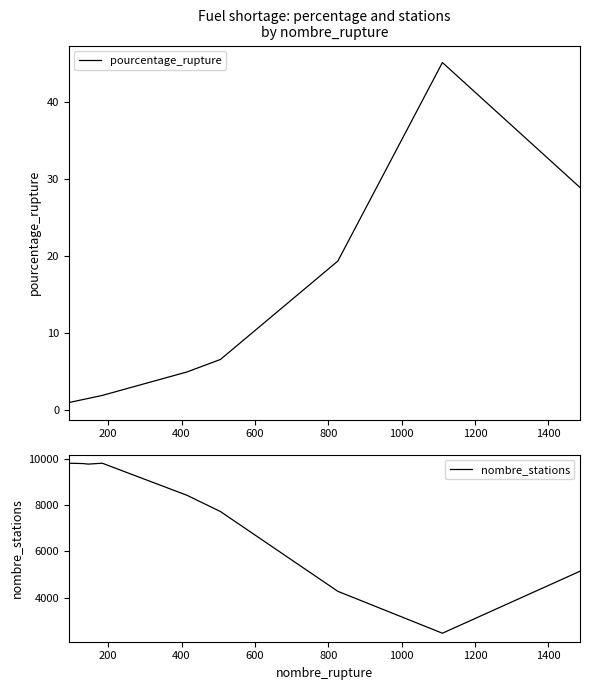

Reading left to right, extract all data points from this chart.

pourcentage_rupture: 0.9	1.3	1.5	1.9	4.9	6.5	19.3	45.1	28.9
nombre_stations: 9810.0	9795.0	9771.0	9810.0	8422.0	7721.0	4272.0	2461.0	5141.0